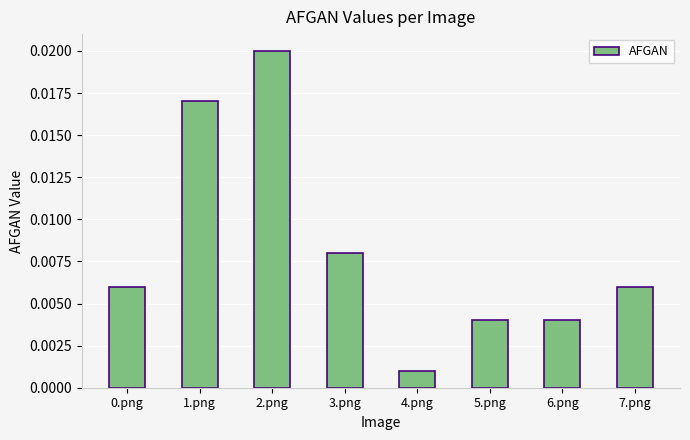

Between 0.png and 3.png, which is larger?

3.png